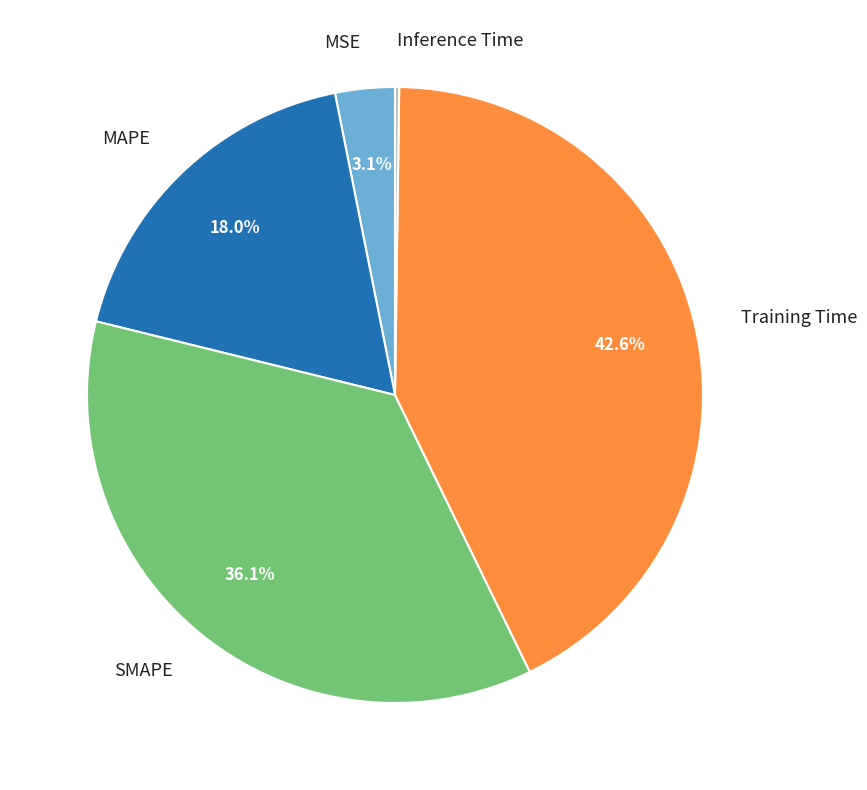

Is SMAPE the majority of the pie?

No